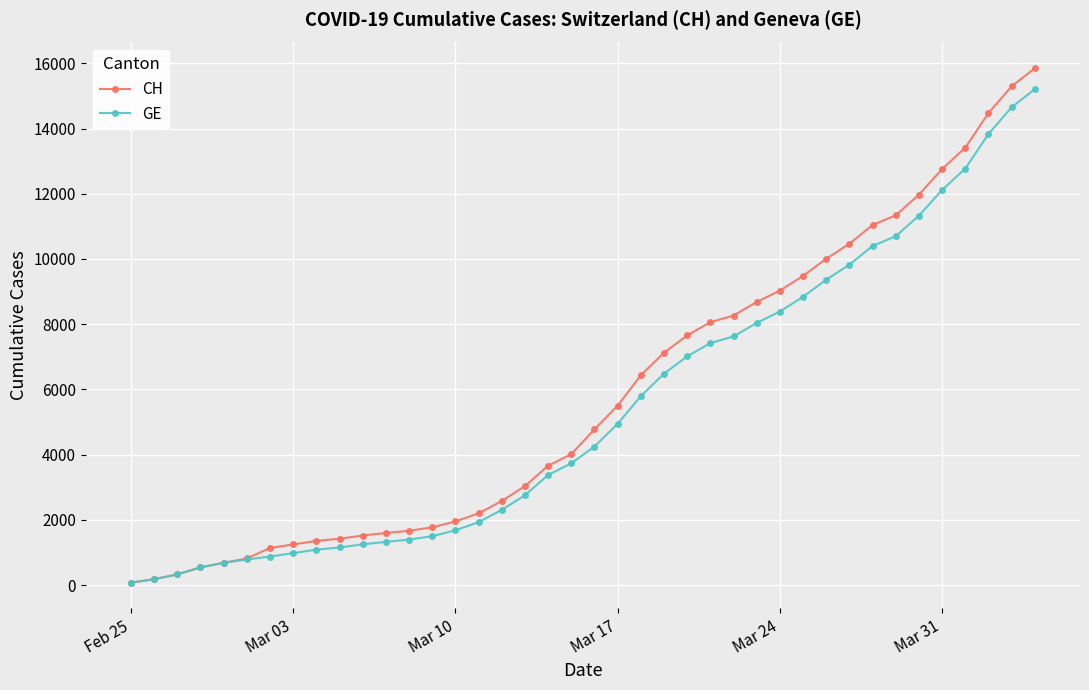

Which series has the widest spread of values?

CH